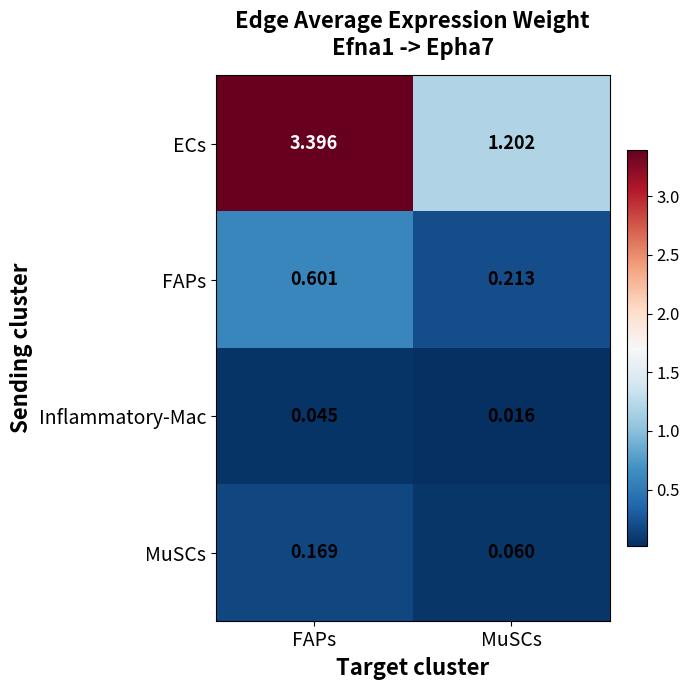

What is the spread (max minus min) of values at MuSCs?

1.2